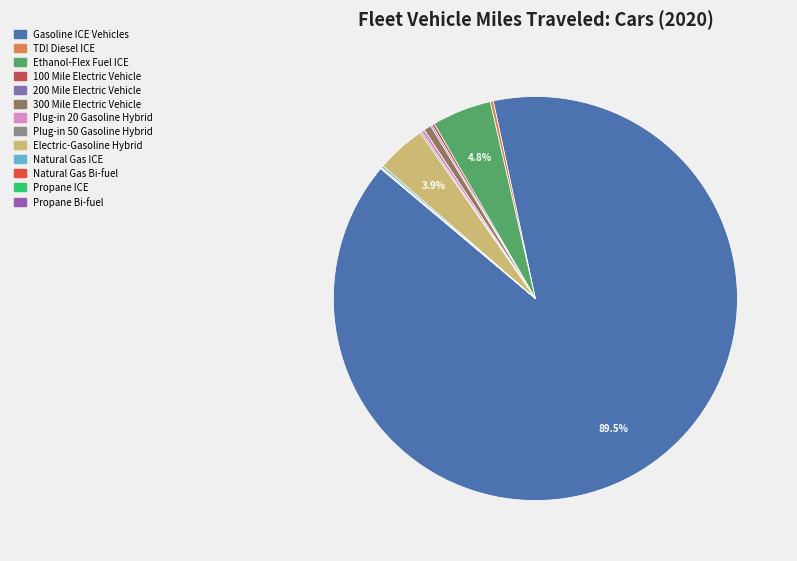

Is it true that 300 Mile Electric Vehicle is 1% of the pie?

True